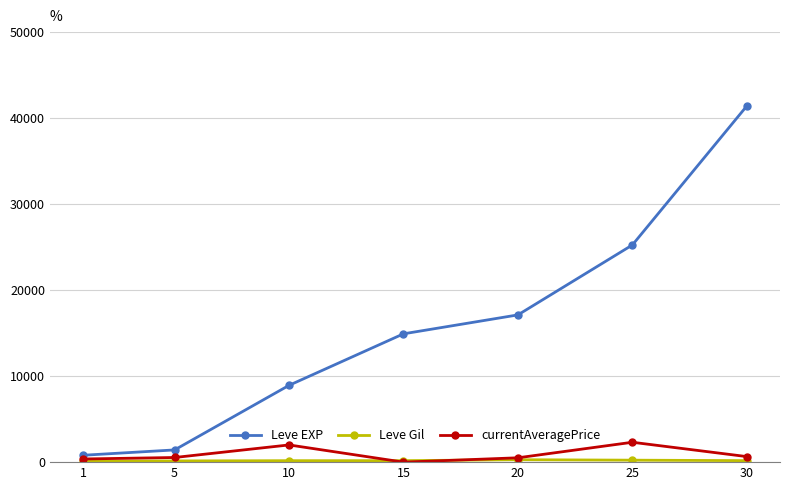

Is this an area chart (filled region under the line)?

No